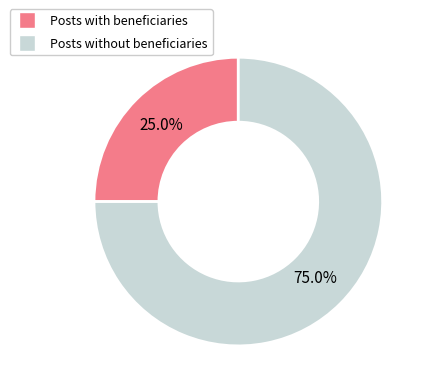

How many slices are in this pie chart?

2